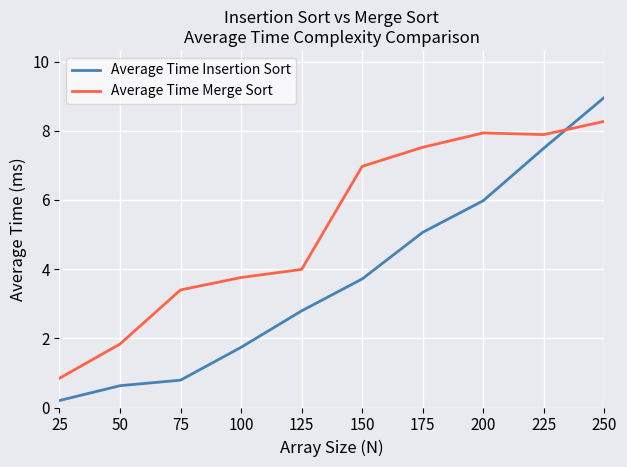

At which category is the sum across all series the highest?

250